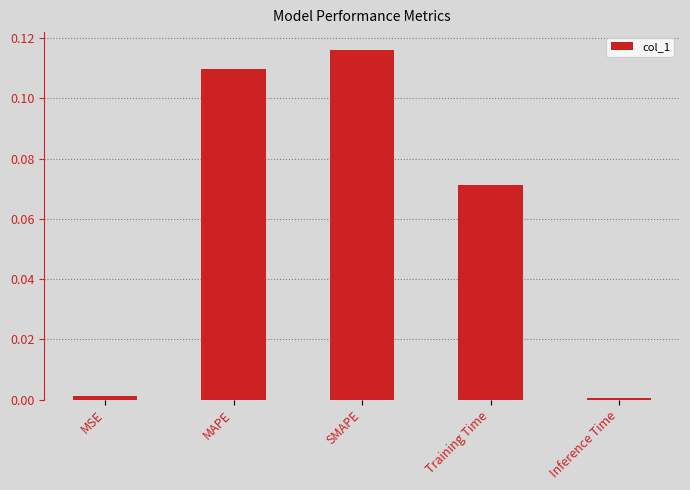

The value at MSE is 0.0. True or false?

True